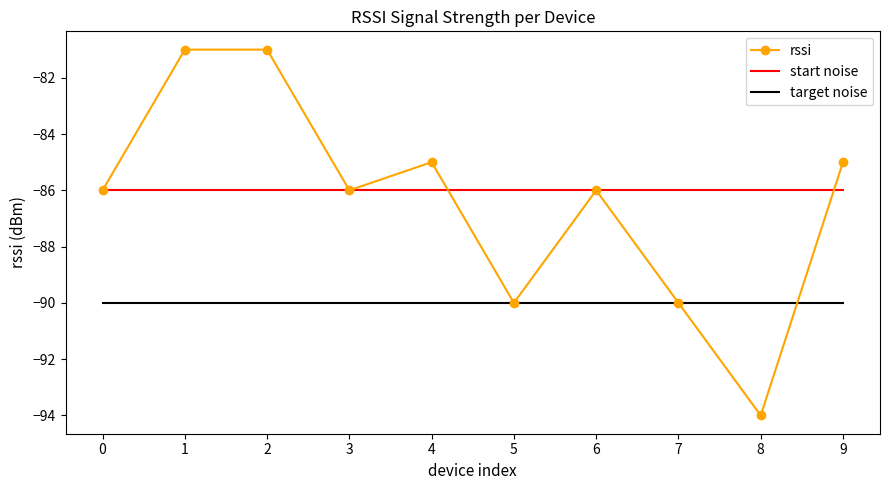

Which series has the widest spread of values?

rssi